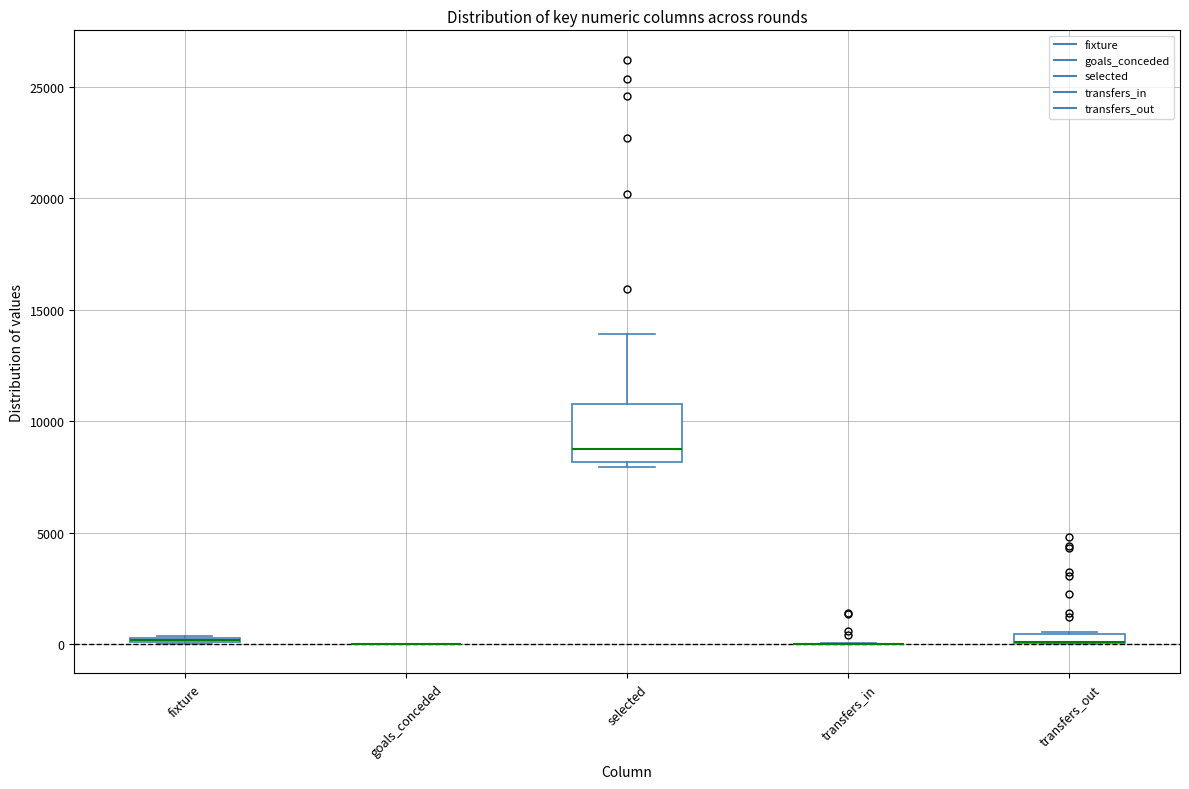

Comparing the boxes themselves (not the whiskers), which one is the tallest?

selected